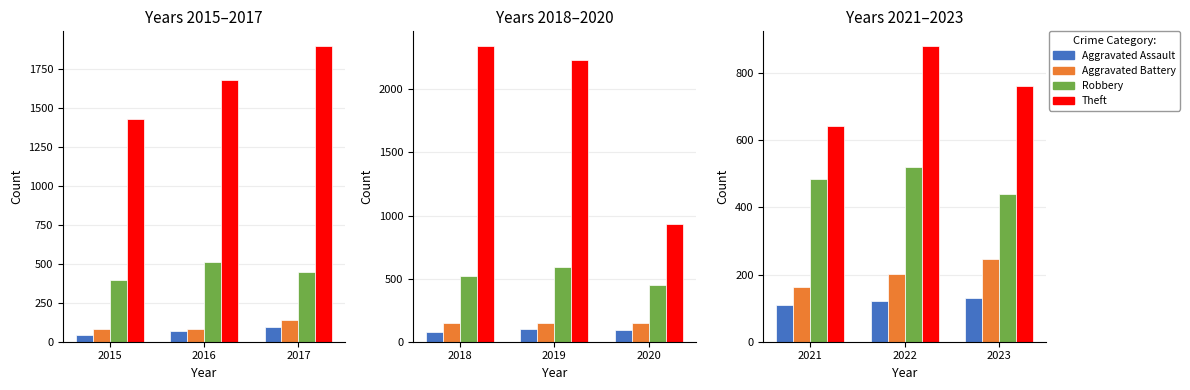

Which series has the largest total across all categories?

Theft